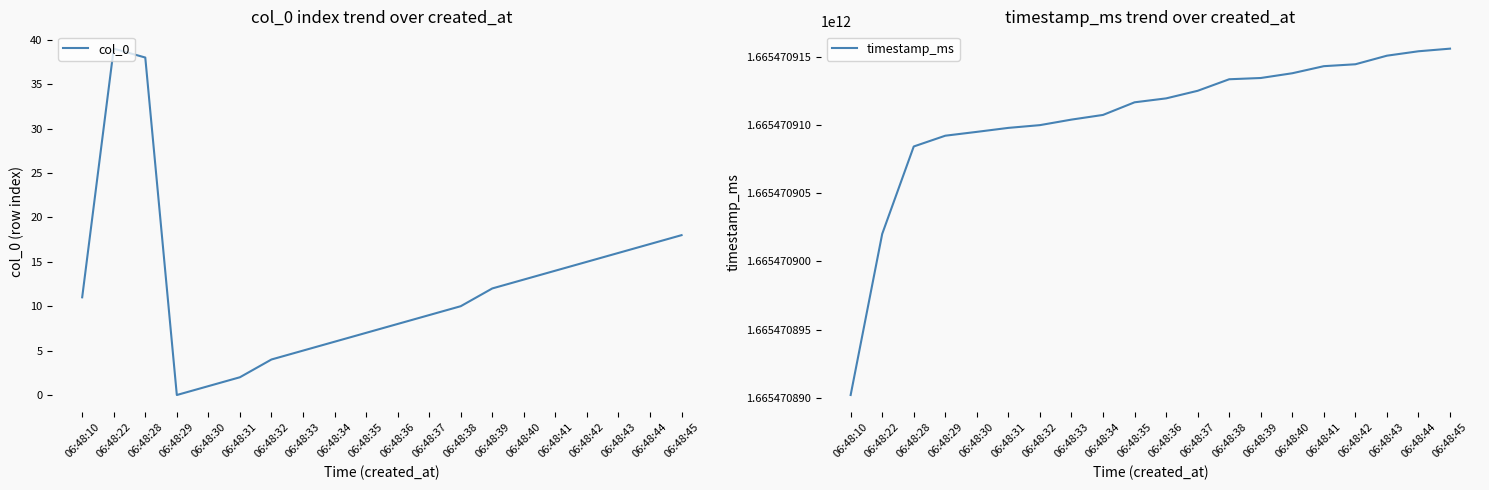

Is it true that timestamp_ms equals 458668584175 at 06:48:43?

False